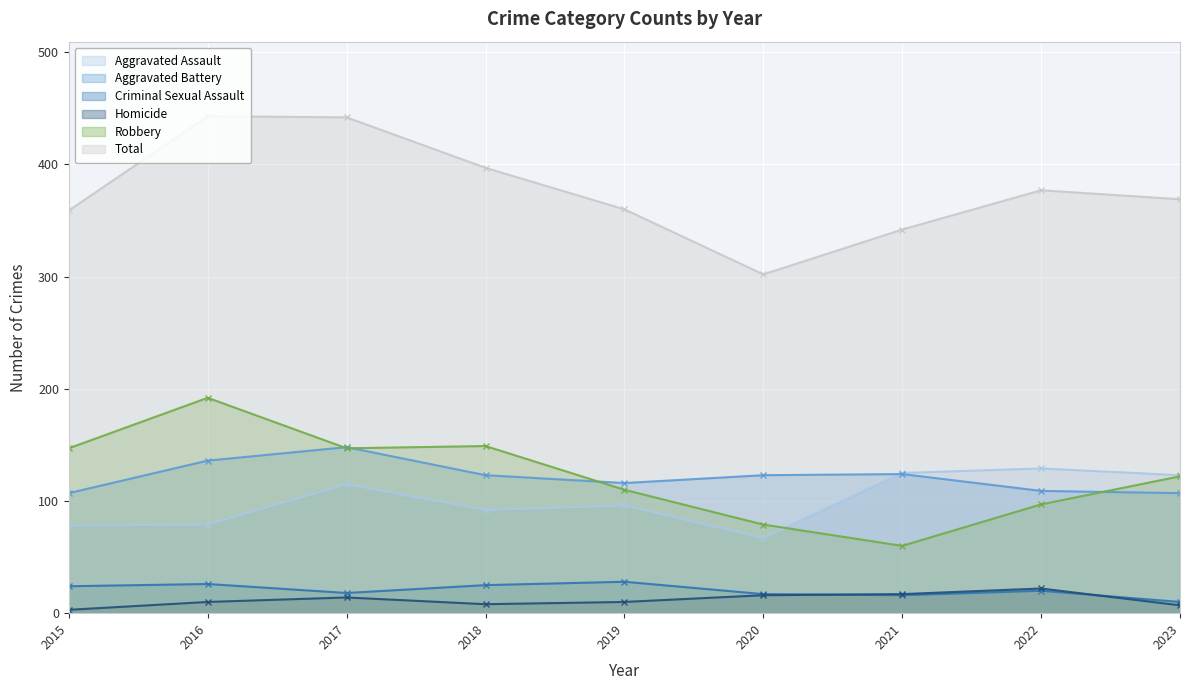

Which series has the widest spread of values?

Total